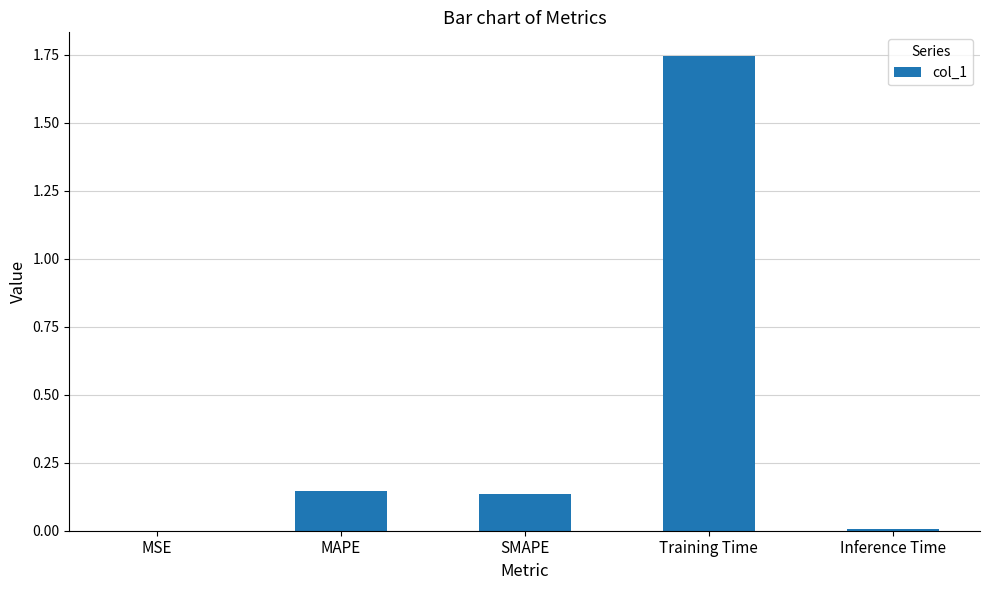

What is the sum of all values?

2.0